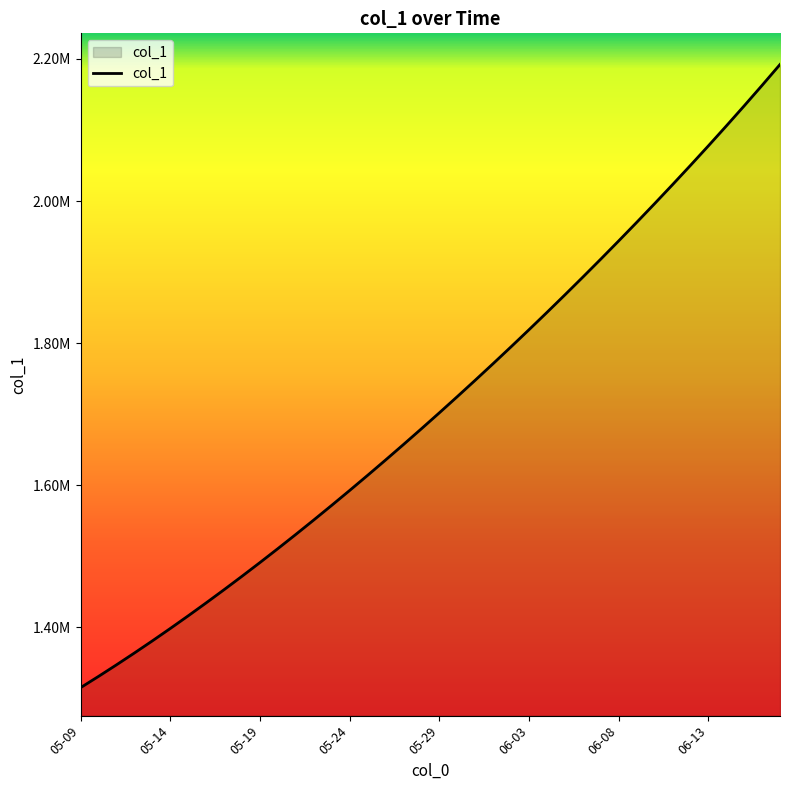

Reading right to left, list all the values displayed in this chart.

2192239.5	2162831.5	2133936.8	2105519.5	2077552.0	2050012.4	2022881.6	1996143.0	1969780.8	1943780.6	1918129.5	1892816.2	1867832.5	1843172.0	1818831.0	1794806.8	1771098.0	1747703.8	1724622.9	1701853.6	1679393.9	1657240.6	1635391.5	1613845.5	1592604.1	1571671.5	1551053.9	1530759.4	1510796.2	1491172.1	1471894.0	1452968.0	1434398.8	1416195.4	1398365.8	1380917.0	1363857.9	1347197.2	1330941.6	1315099.0